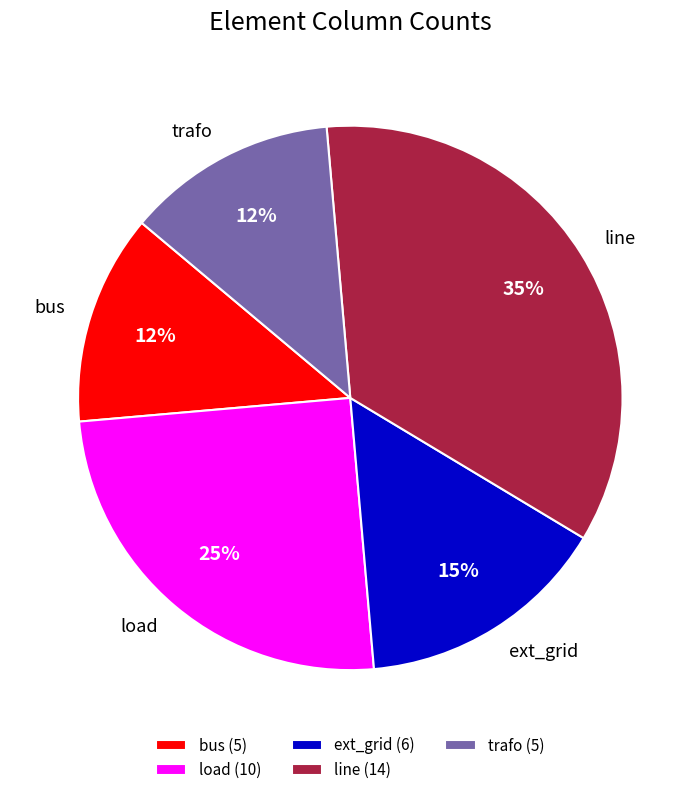

Is it true that load is 36% of the pie?

False